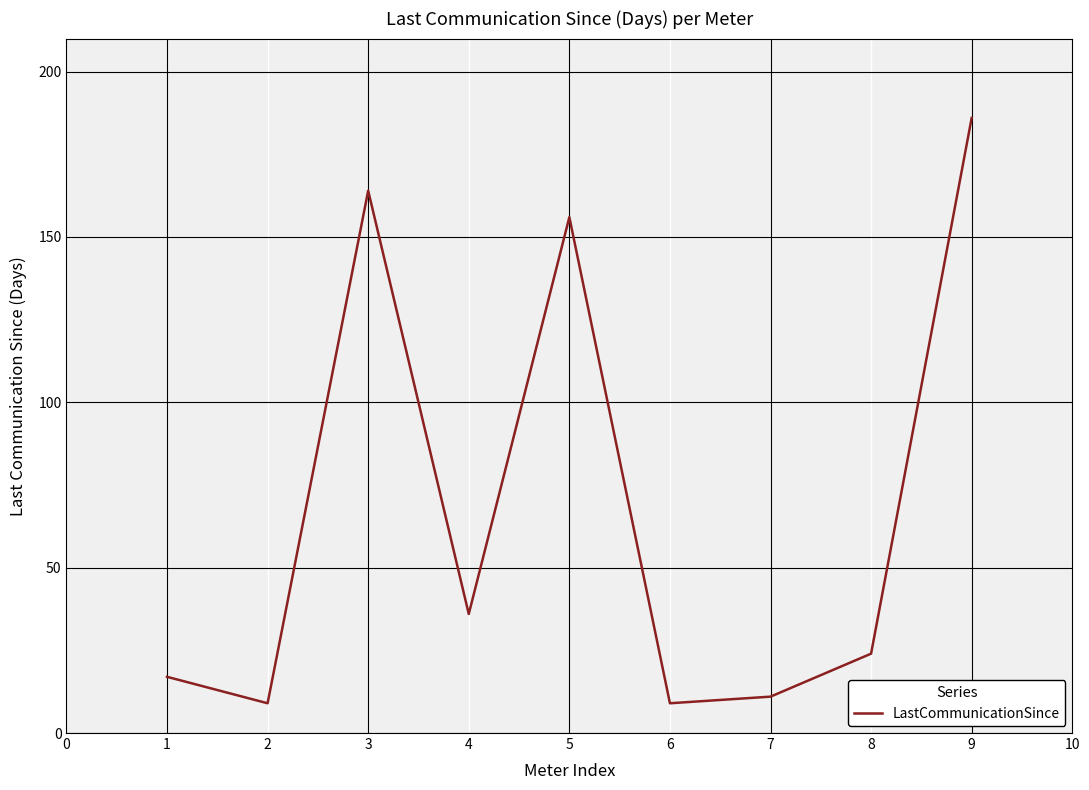

What is the maximum value shown in the chart?

186